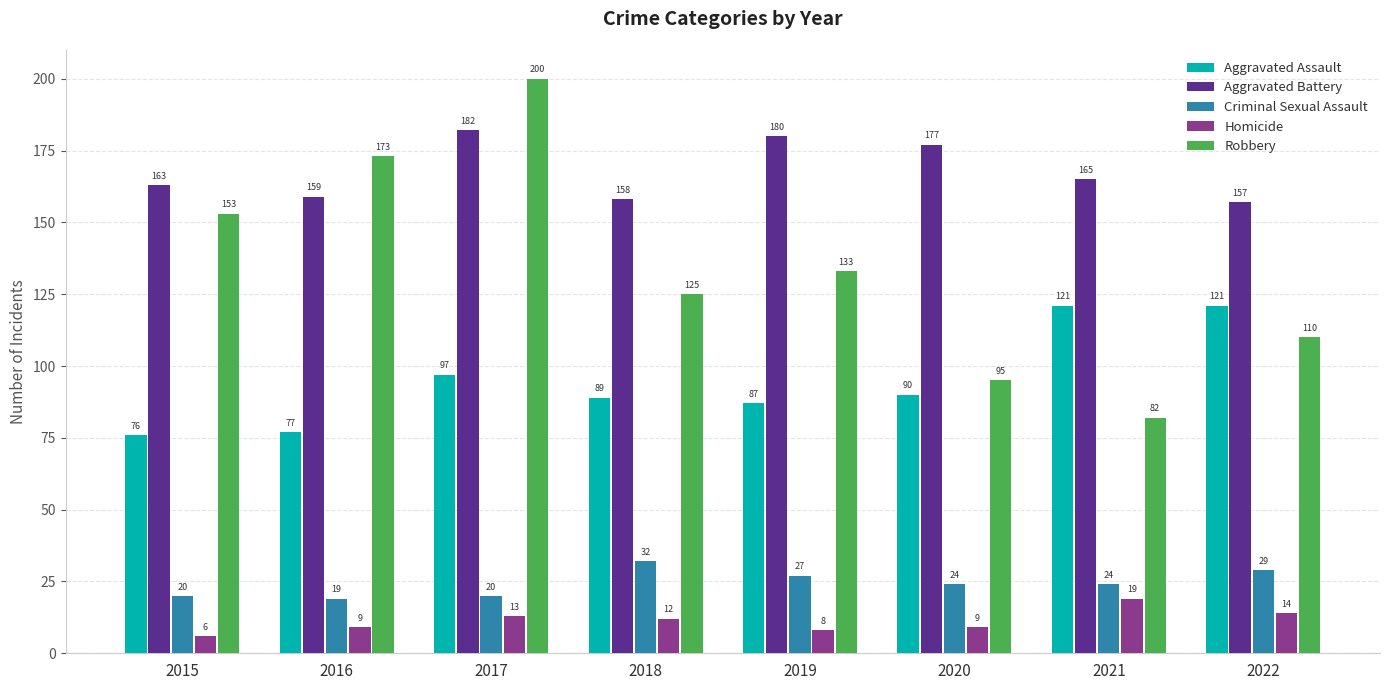

At which label is Aggravated Assault closest to 98?

2017